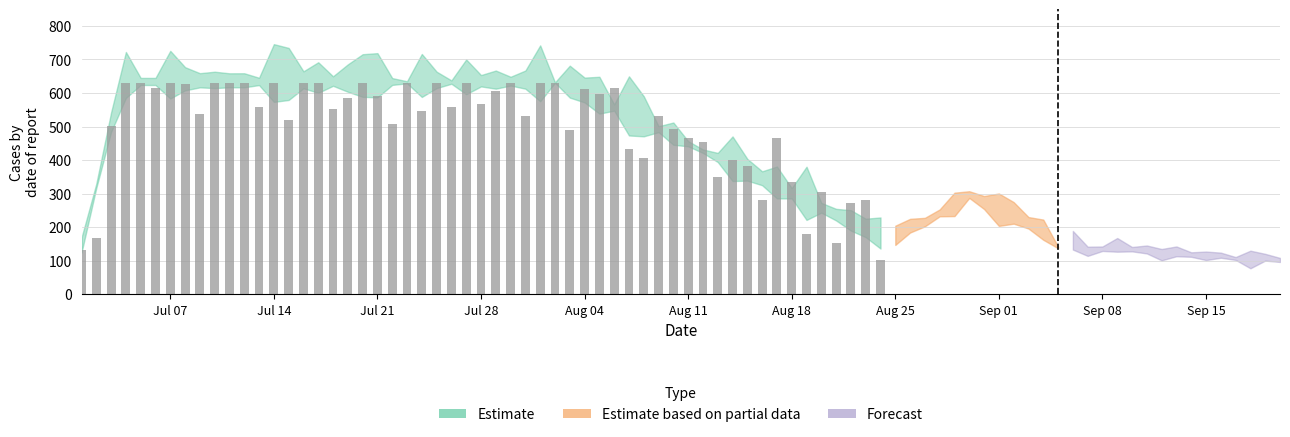

What is the greatest value displayed?

631